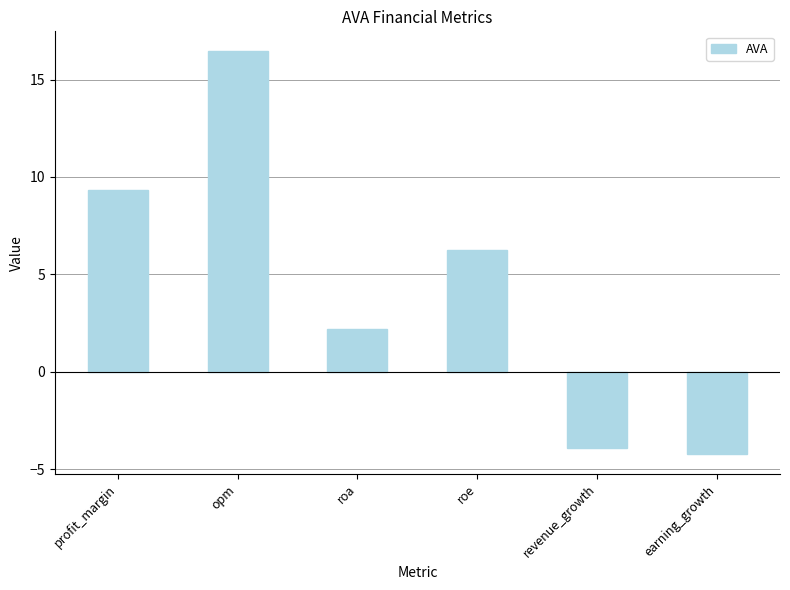

Reading right to left, list all the values displayed in this chart.

earning_growth=-4.2	revenue_growth=-3.9	roe=6.3	roa=2.2	opm=16.4	profit_margin=9.3